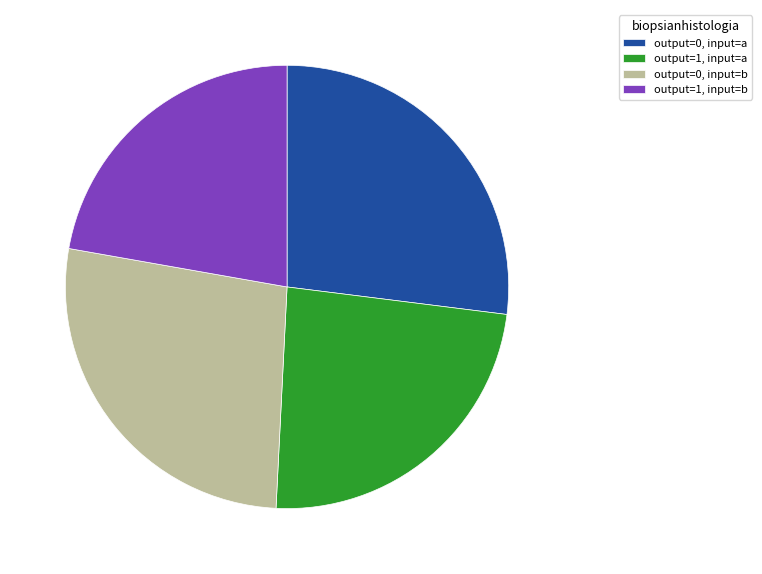

What is the ratio of the value at output=1, input=a to the value at output=0, input=a?

0.9